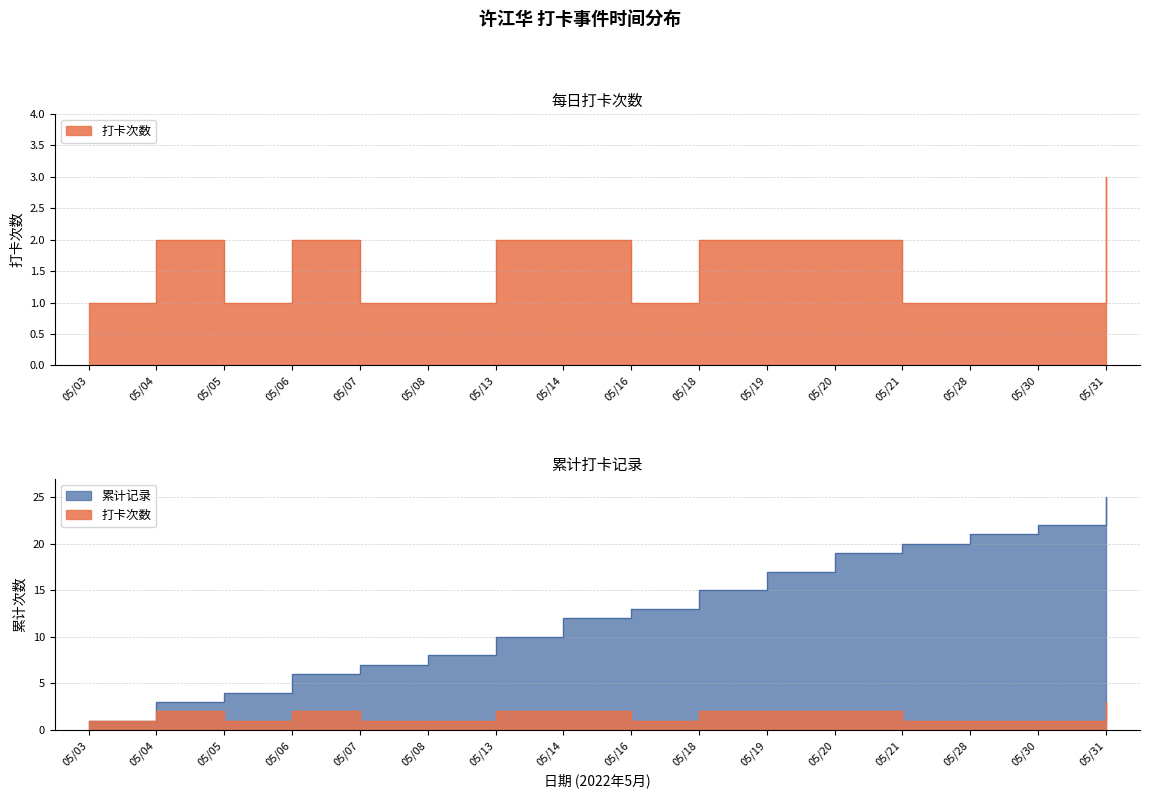

True or false: 打卡次数 and 累计记录 intersect in this chart.

False